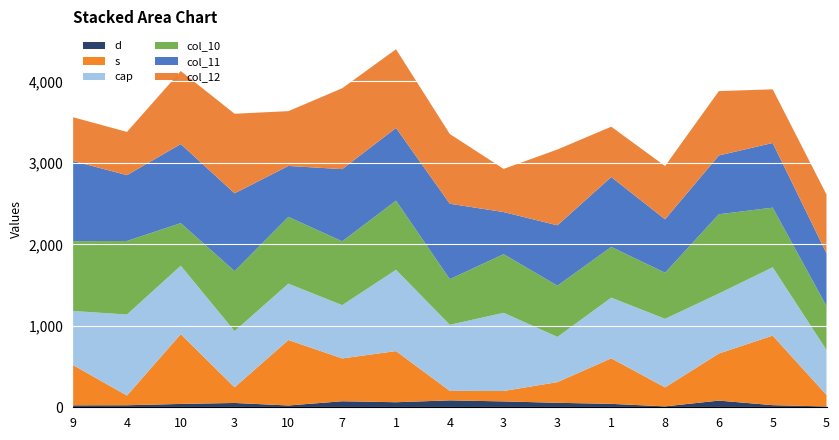

Reading left to right, what are all the values shown in this chart?

d: 9=24	4=25	10=41	3=53	10=22	7=74	1=62	4=85	3=72	3=55	1=42	8=11	6=82	5=26	5=10
s: 9=494	4=119	10=857	3=192	10=804	7=526	1=628	4=116	3=128	3=254	1=559	8=233	6=578	5=854	5=142
cap: 9=664	4=995	10=840	3=690	10=692	7=654	1=998	4=812	3=960	3=555	1=745	8=842	6=737	5=839	5=552
col_10: 9=857	4=903	10=523	3=737	10=820	7=784	1=849	4=560	3=720	3=629	1=623	8=566	6=973	5=732	5=539
col_11: 9=985	4=808	10=971	3=955	10=625	7=886	1=893	4=926	3=517	3=741	1=858	8=656	6=722	5=794	5=648
col_12: 9=537	4=531	10=896	3=977	10=673	7=993	1=966	4=856	3=530	3=931	1=618	8=654	6=790	5=659	5=721